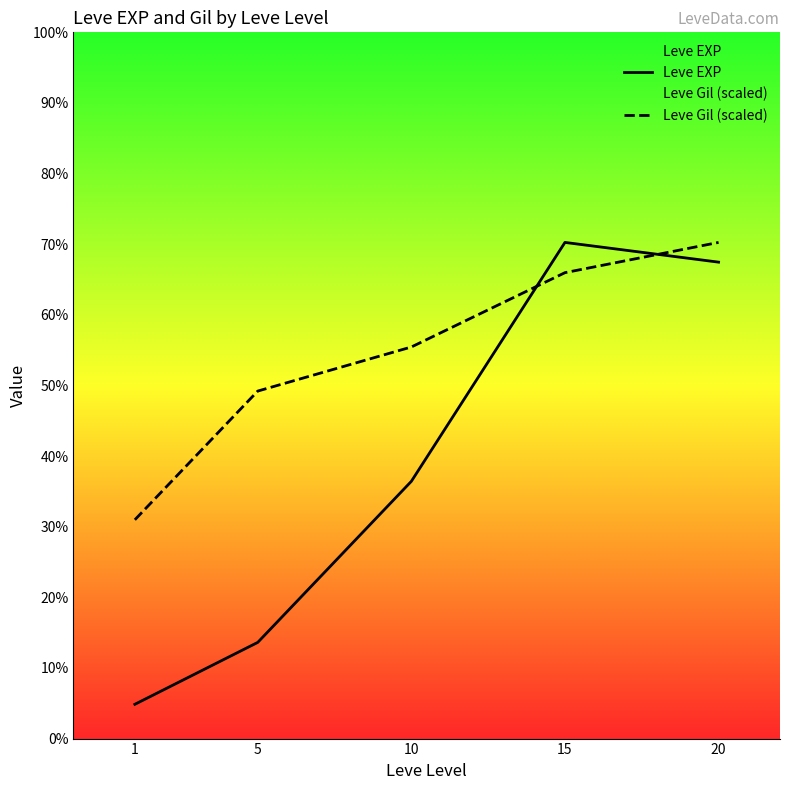

List the labels in order of Leve EXP value, largest first.

15, 20, 10, 5, 1